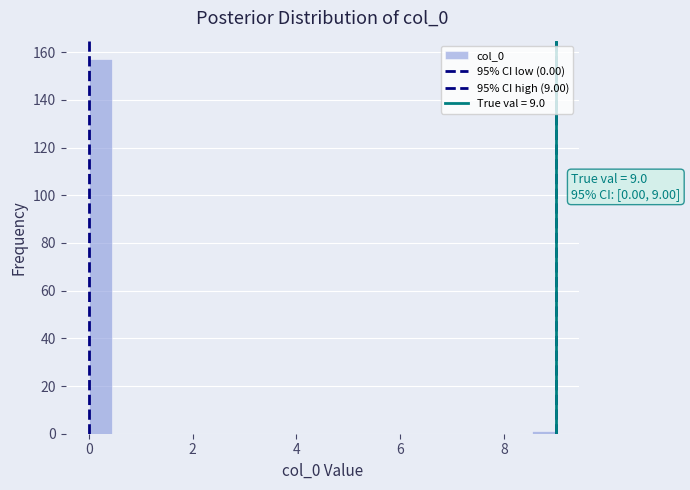

Read against the x-axis, roughly where is the centre of the tallest bar?

0.2